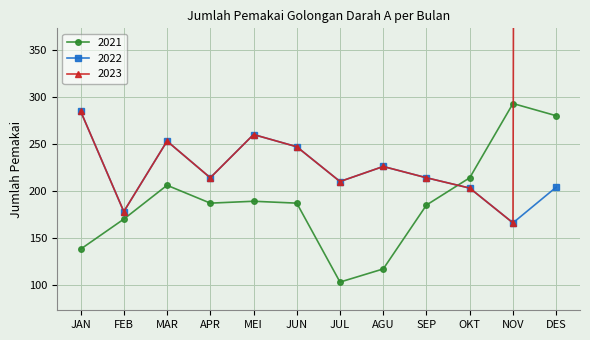

Which series ends up on top after the final intersection of 2021 and 2022?

2021